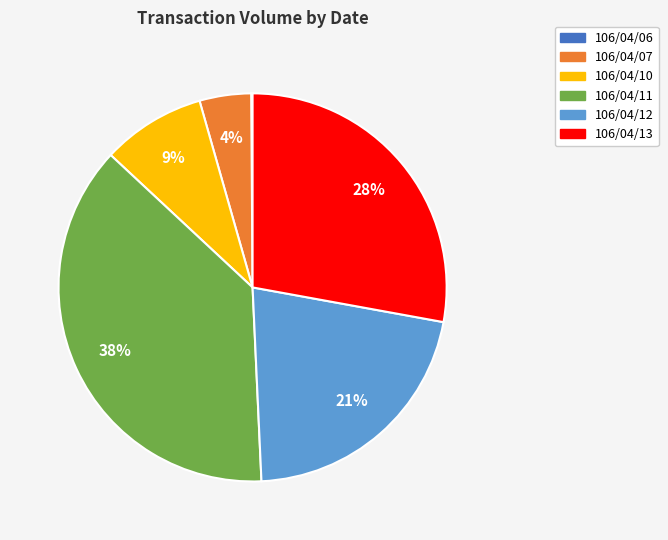

To the nearest percent, what is the combined percentage of 106/04/12 and 106/04/13?

49%